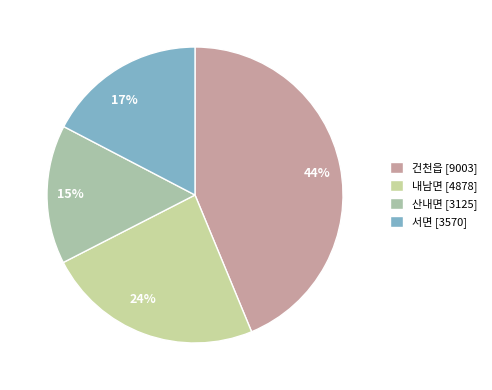

Does 산내면 represent more than half of the total?

No